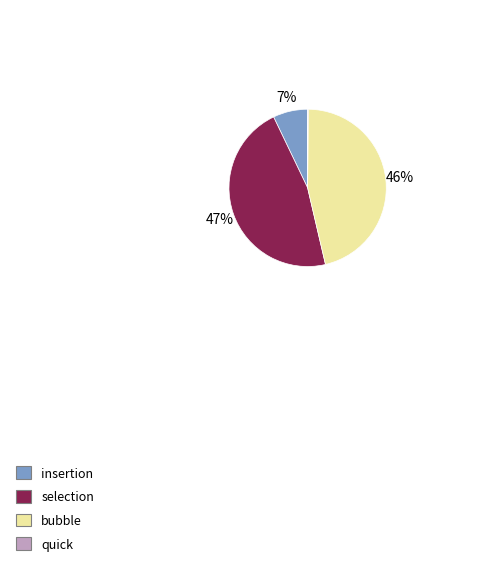

Do bubble and insertion together represent more than half of the pie?

Yes